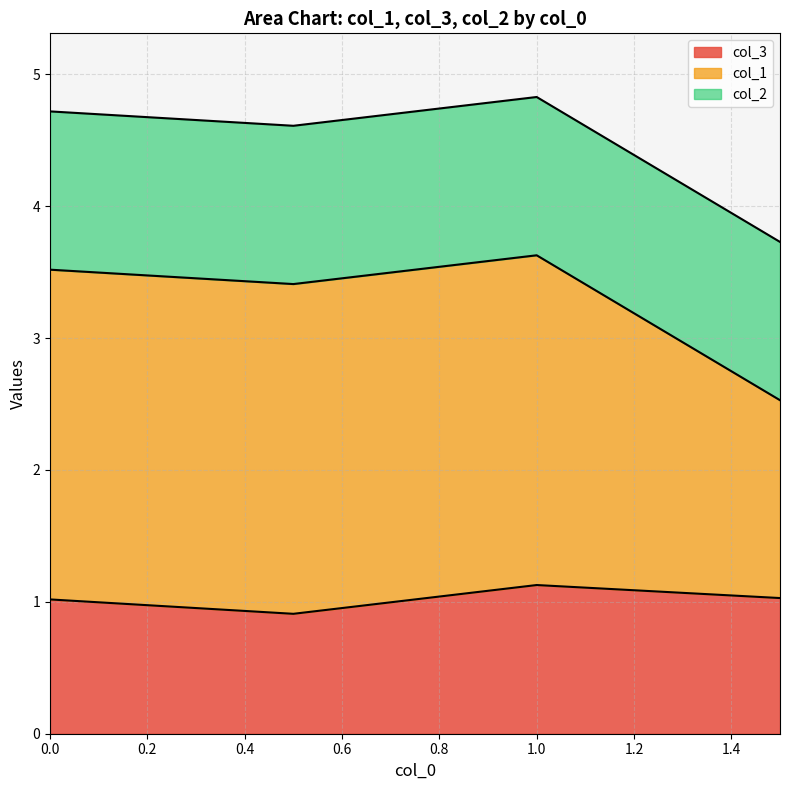

What is the total value across all series at 1.0?

4.8